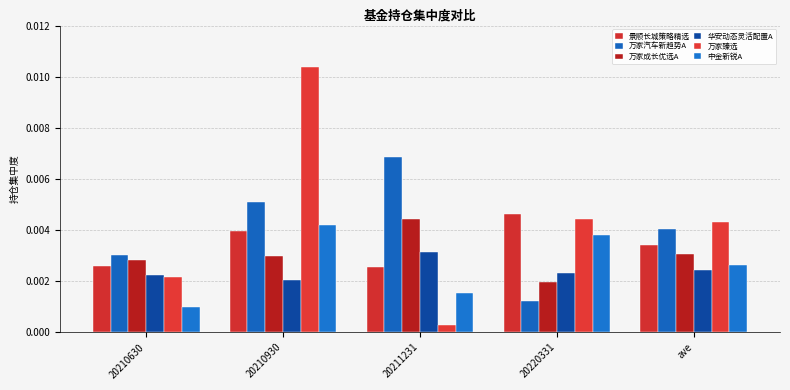

True or false: 景顺长城策略精选 has a value of 0.0 at ave.

True